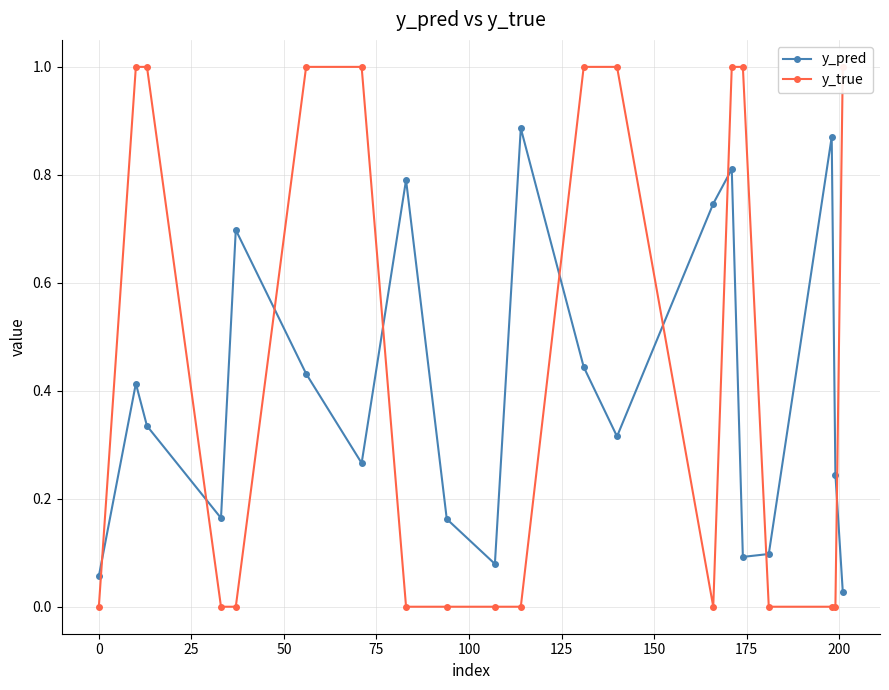

In y_pred, how many points are lower than both neighbors (excluding endpoints)?

5